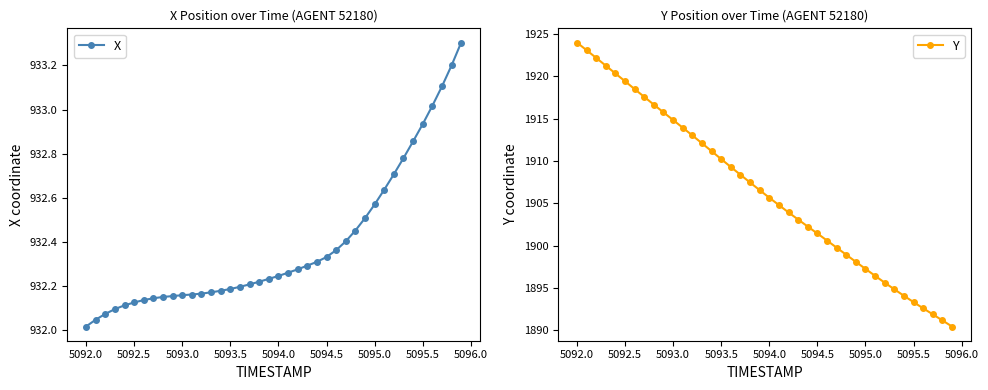

At which label does X reach its minimum?

5092.0